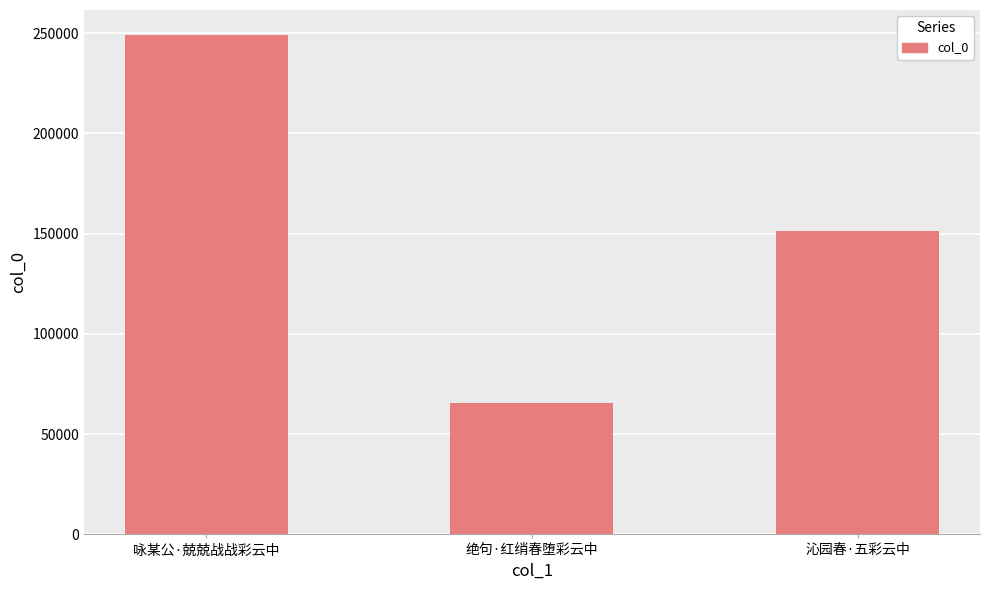

What is the ratio of the value at 绝句·红绡春堕彩云中 to the value at 咏某公·兢兢战战彩云中?

0.3